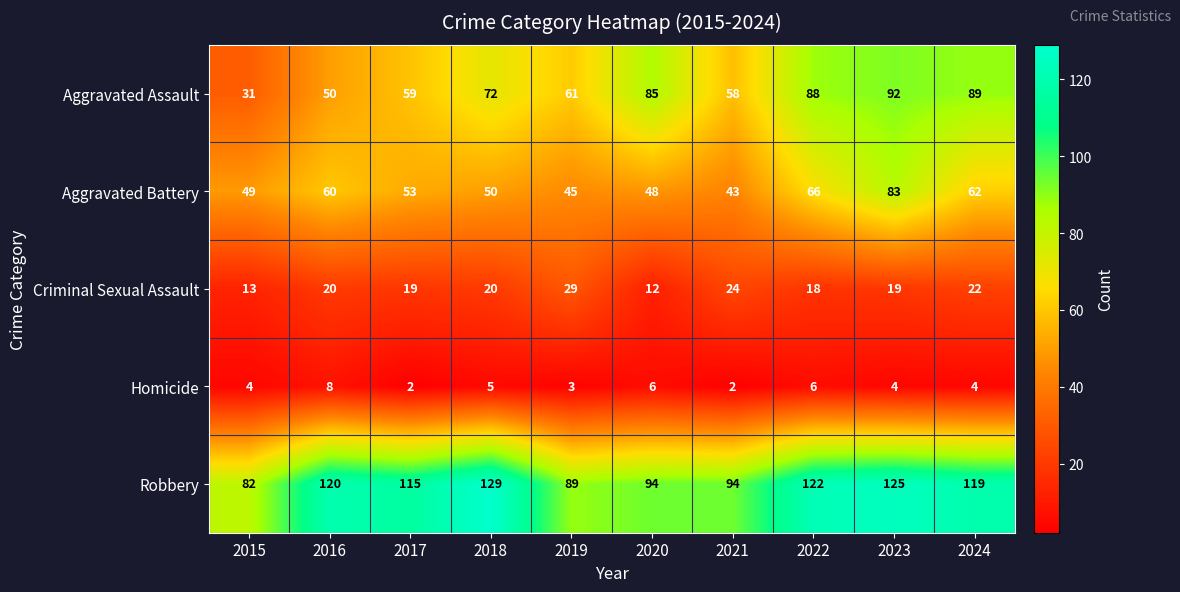

Which series changed the most between 2016 and 2018?

Aggravated Assault